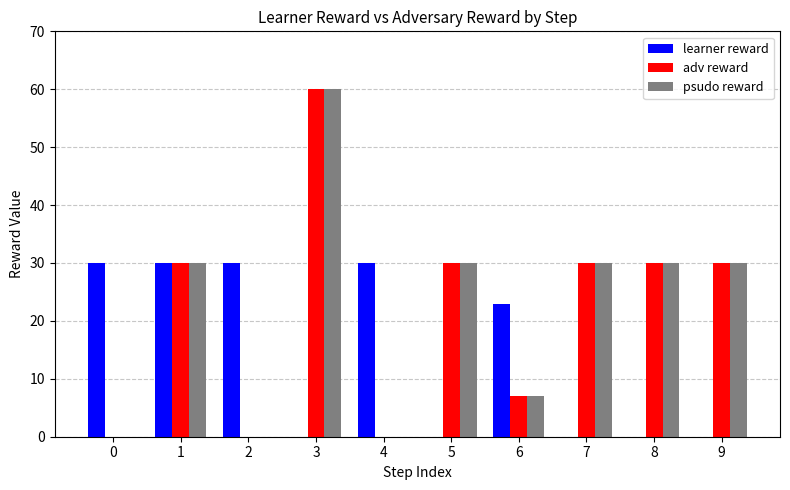

Is it true that adv reward equals 30 at 5?

True